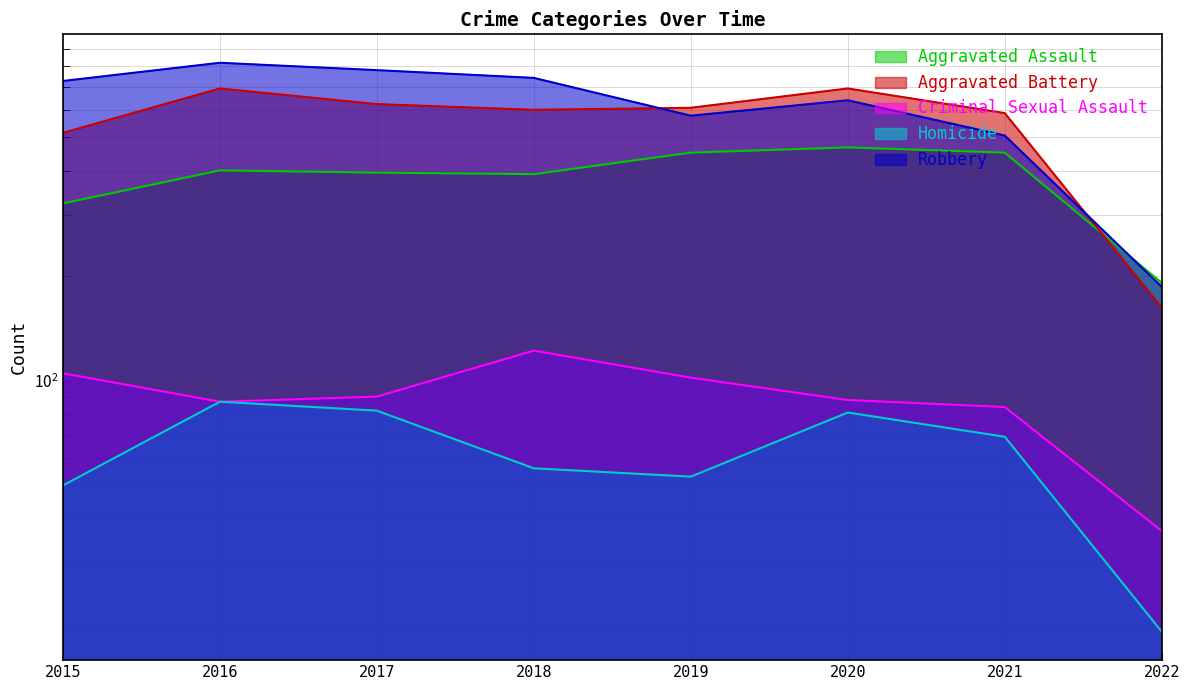

At which label does Robbery reach its minimum?

2022